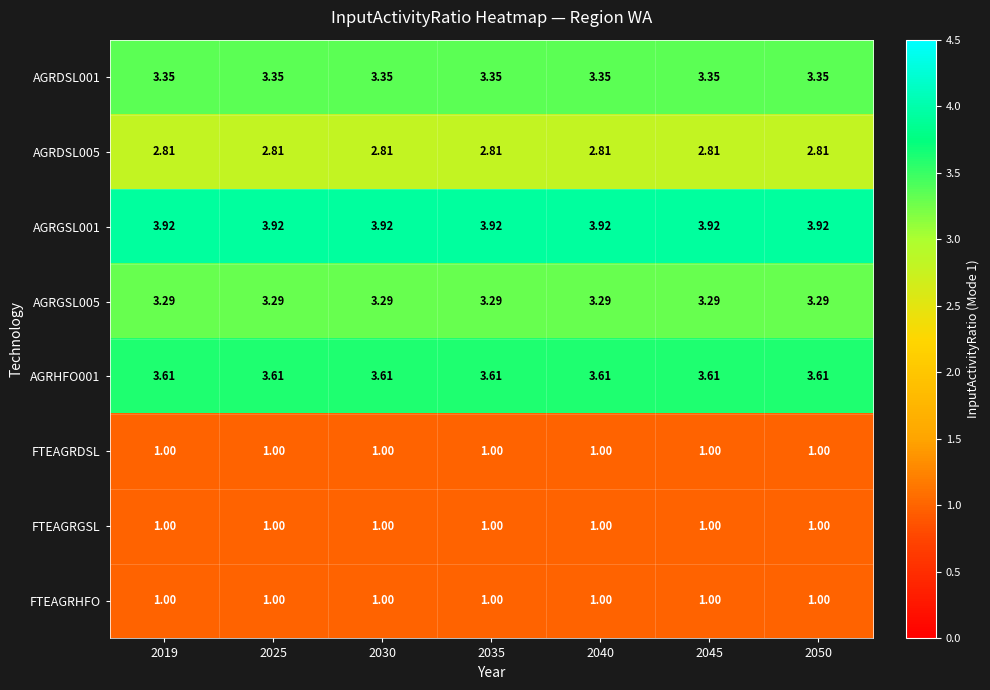

Is the value of AGRDSL005 at 2025 greater than the value of AGRDSL001 at 2030?

No